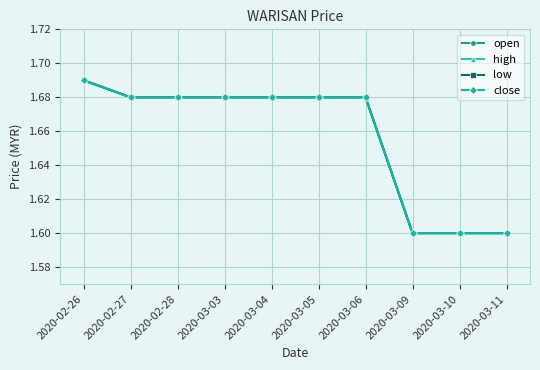

Is the value of low at 2020-02-26 greater than the value of open at 2020-03-11?

Yes